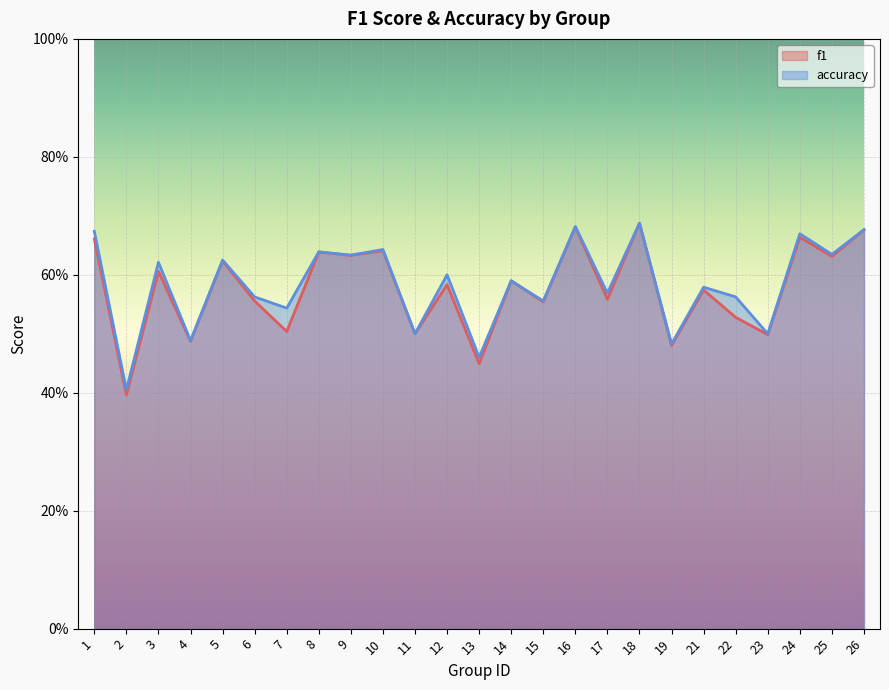

Where is the first local minimum for accuracy?

2